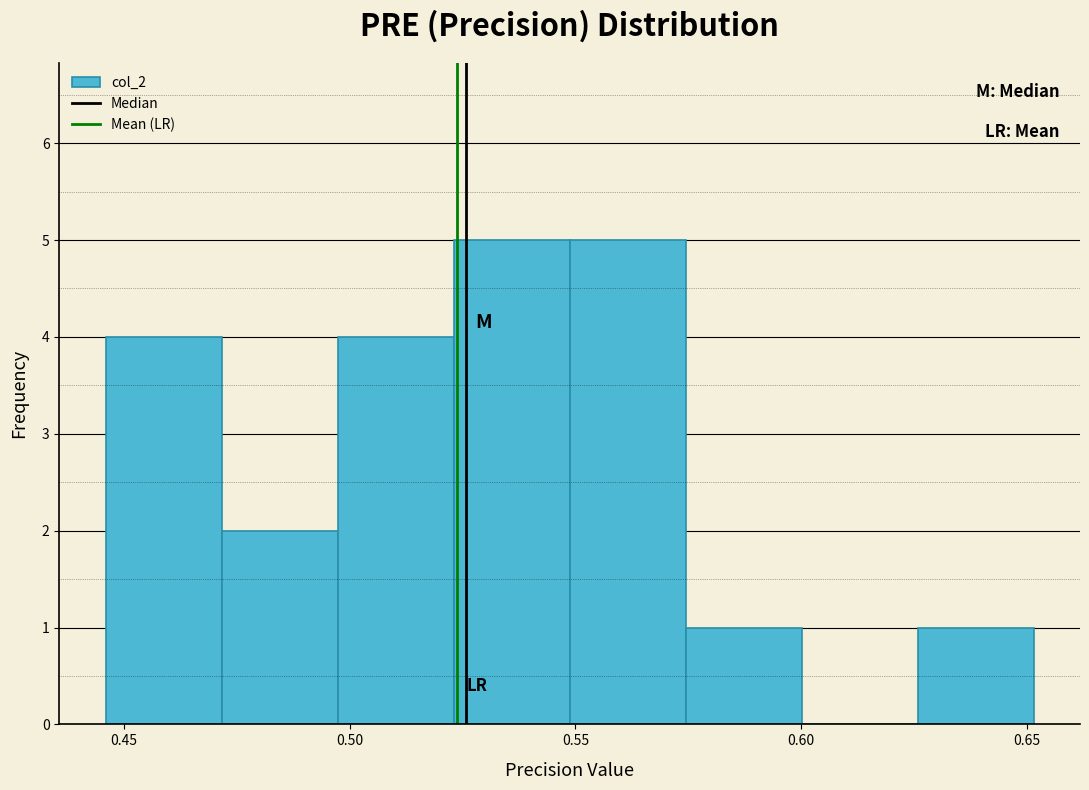

Reading left to right, list every bar in this chart as the range it spans on the x-axis followed by its height. Neither the bar edges nor the heights are printed on the chart, so give them approximately, as read against the axes.

0.445 to 0.470: 4
0.470 to 0.495: 2
0.495 to 0.525: 4
0.525 to 0.550: 5
0.550 to 0.575: 5
0.575 to 0.600: 1
0.600 to 0.625: 0
0.625 to 0.650: 1